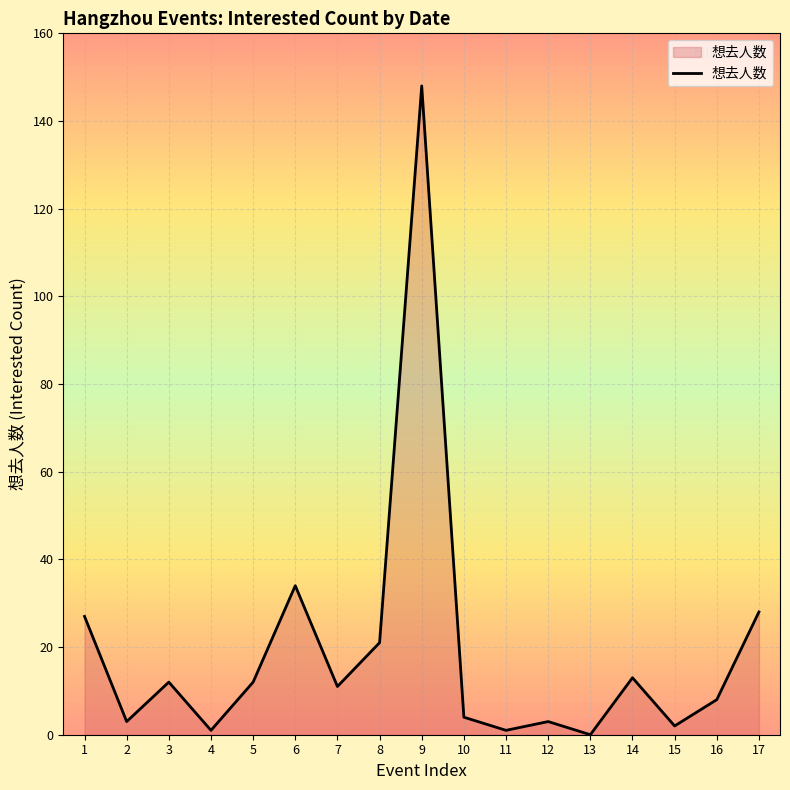

At which label is the value closest to 74?

6